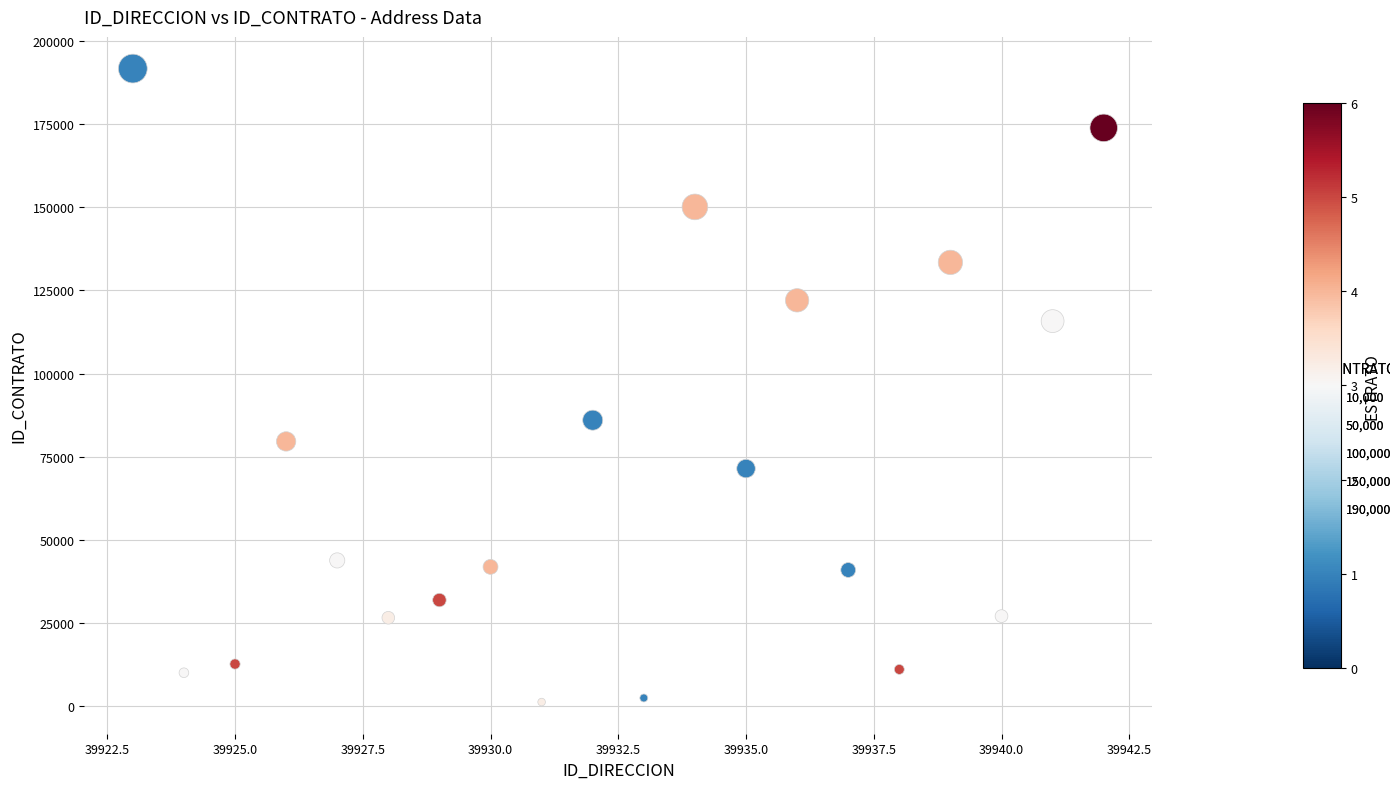

What Y value in the scatter plot is closest to 96477?

85986